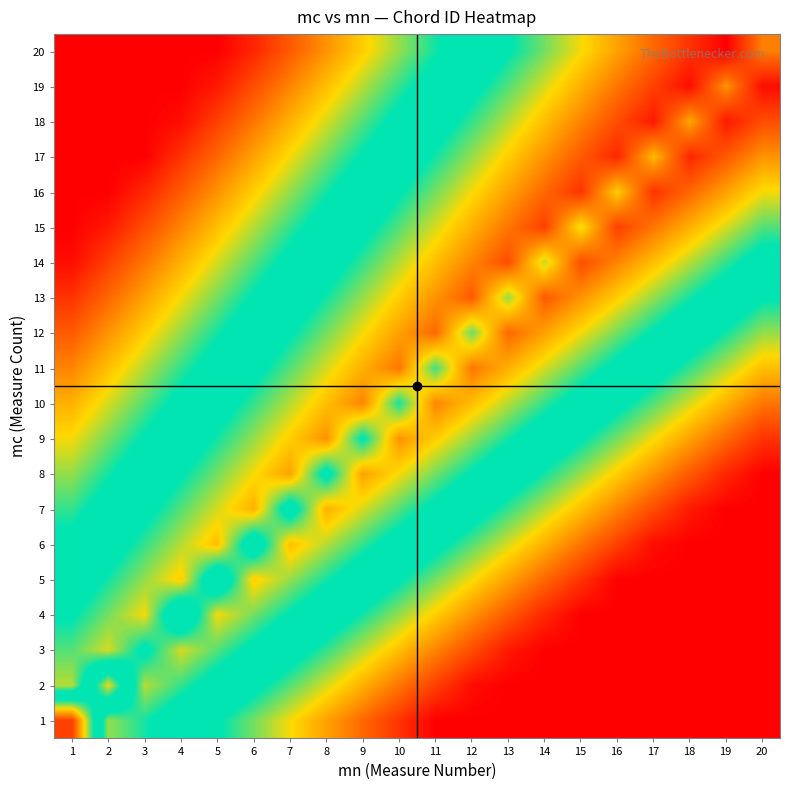

Which category has the highest value across all series?

19